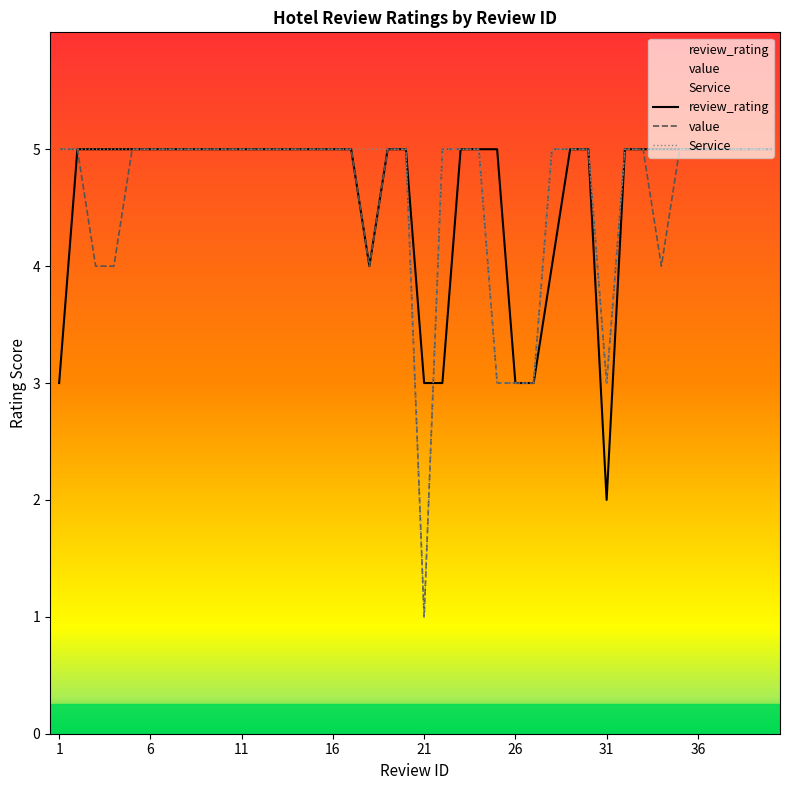

Reading left to right, extract all data points from this chart.

review_rating: 1=3	2=5	3=5	4=5	5=5	6=5	7=5	8=5	9=5	10=5	11=5	12=5	13=5	14=5	15=5	16=5	17=5	18=4	19=5	20=5	21=3	22=3	23=5	24=5	25=5	26=3	27=3	28=4	29=5	30=5	31=2	32=5	33=5	34=5	35=5	36=5	37=5	38=5	39=5	40=5
value: 1=5	2=5	3=4	4=4	5=5	6=5	7=5	8=5	9=5	10=5	11=5	12=5	13=5	14=5	15=5	16=5	17=5	18=4	19=5	20=5	21=1	22=5	23=5	24=5	25=3	26=3	27=3	28=5	29=5	30=5	31=3	32=5	33=5	34=4	35=5	36=5	37=5	38=5	39=5	40=5
Service: 1=5	2=5	3=5	4=5	5=5	6=5	7=5	8=5	9=5	10=5	11=5	12=5	13=5	14=5	15=5	16=5	17=5	18=5	19=5	20=5	21=1	22=5	23=5	24=5	25=3	26=3	27=3	28=5	29=5	30=5	31=3	32=5	33=5	34=5	35=5	36=5	37=5	38=5	39=5	40=5